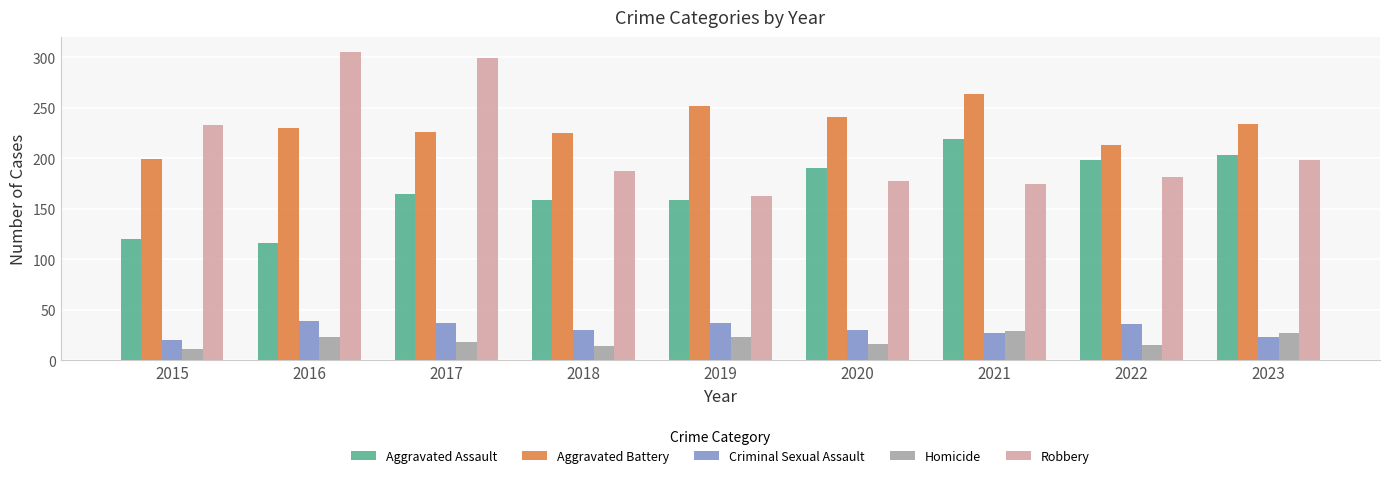

List the labels in order of Robbery value, smallest first.

2019, 2021, 2020, 2022, 2018, 2023, 2015, 2017, 2016